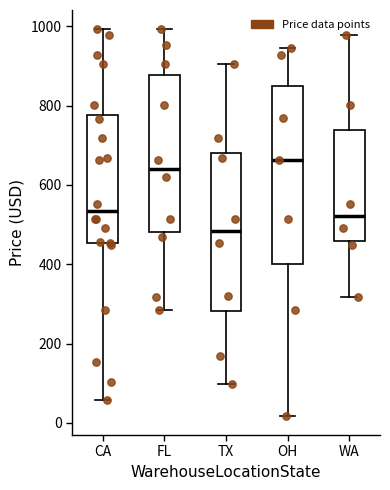

Reading left to right, read every box against the y-axis: the position of its median line, the range the box covers, and the ends of its whiskers. The values are not printed on the chart, so give them approximately, as read against the axis.

CA: median 540, box 460 to 780, whiskers 60 to 1000
FL: median 640, box 480 to 880, whiskers 280 to 1000
TX: median 480, box 280 to 680, whiskers 100 to 900
OH: median 660, box 400 to 840, whiskers 20 to 940
WA: median 520, box 460 to 740, whiskers 320 to 980